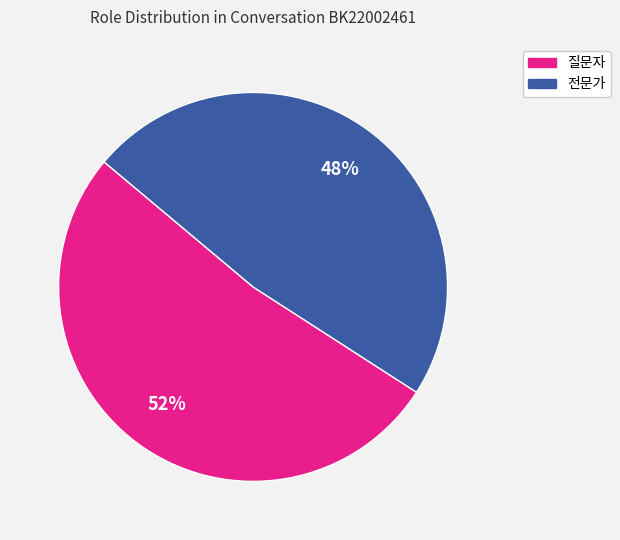

Count the number of slices in the pie.

2